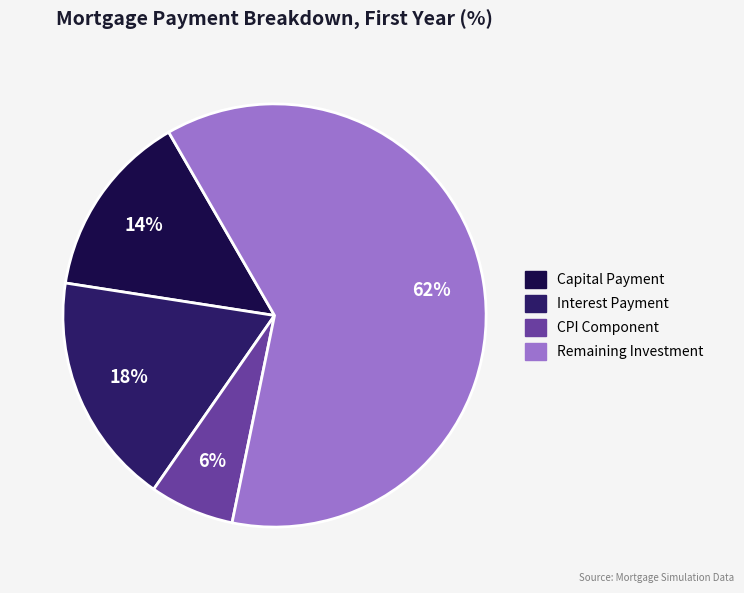

Is there any slice that represents more than half of the pie?

Yes